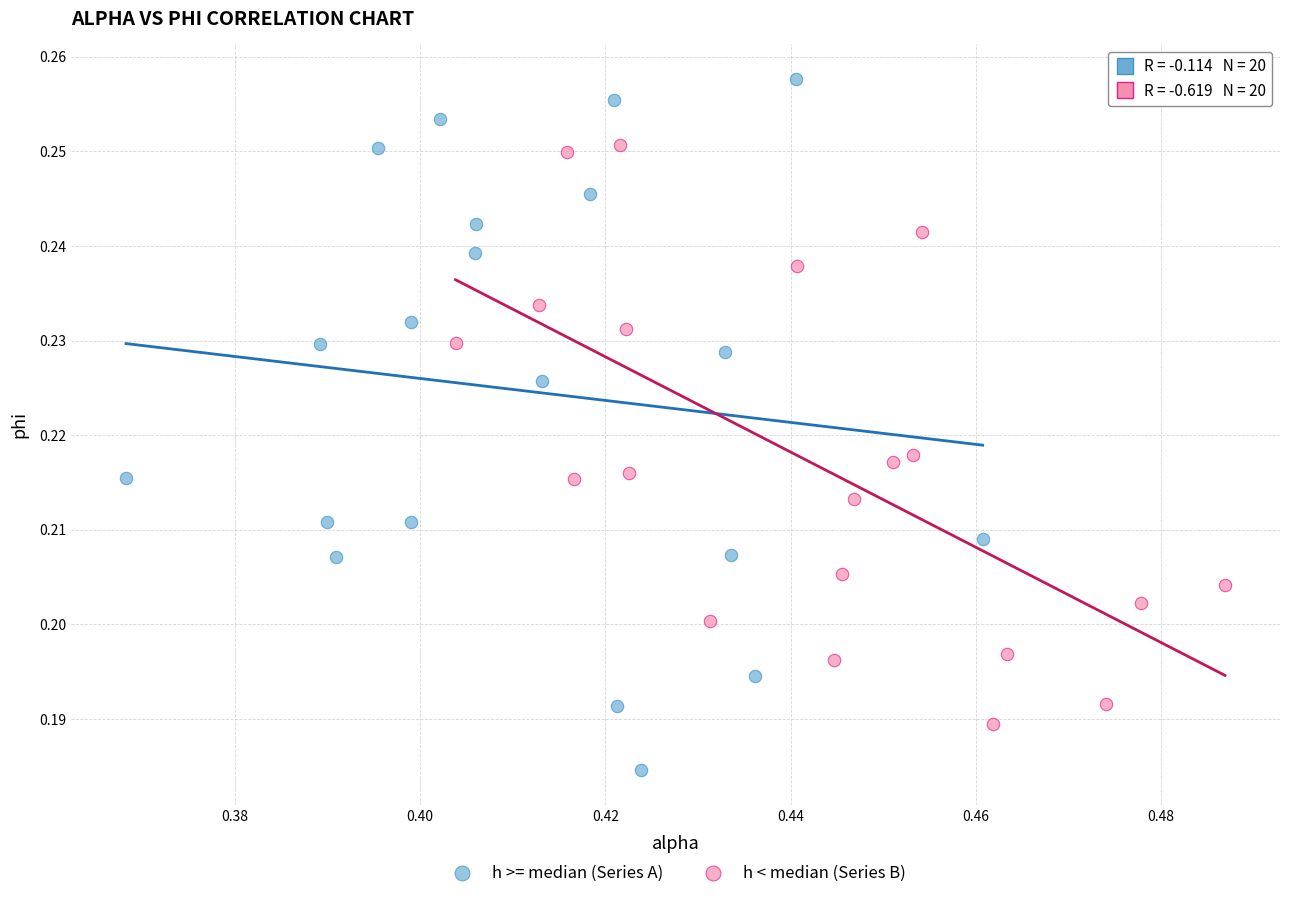

Which series reaches the minimum Y coordinate?

h >= median (Series A)